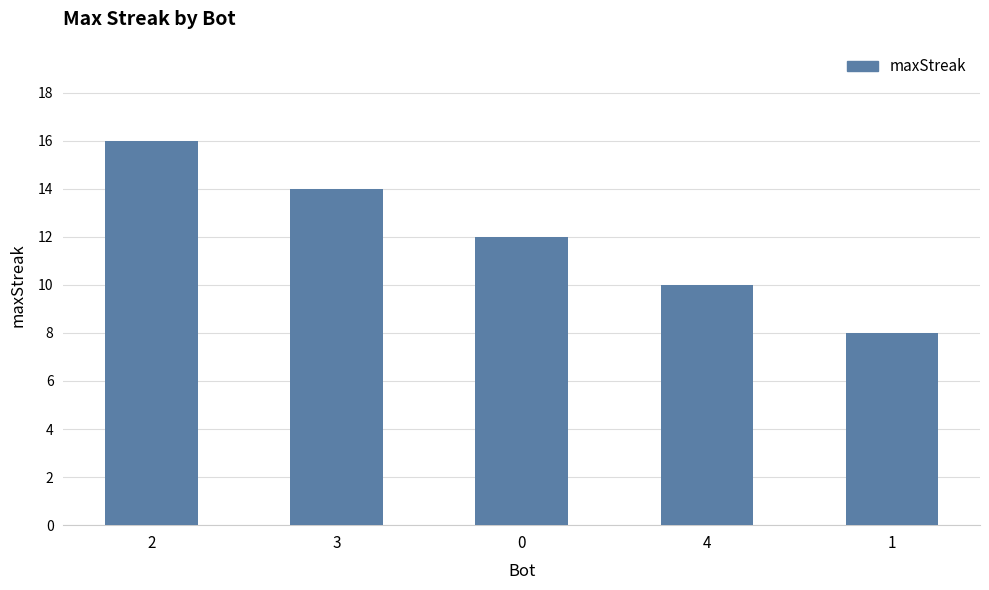

What is the difference between the second highest and second lowest values?

4